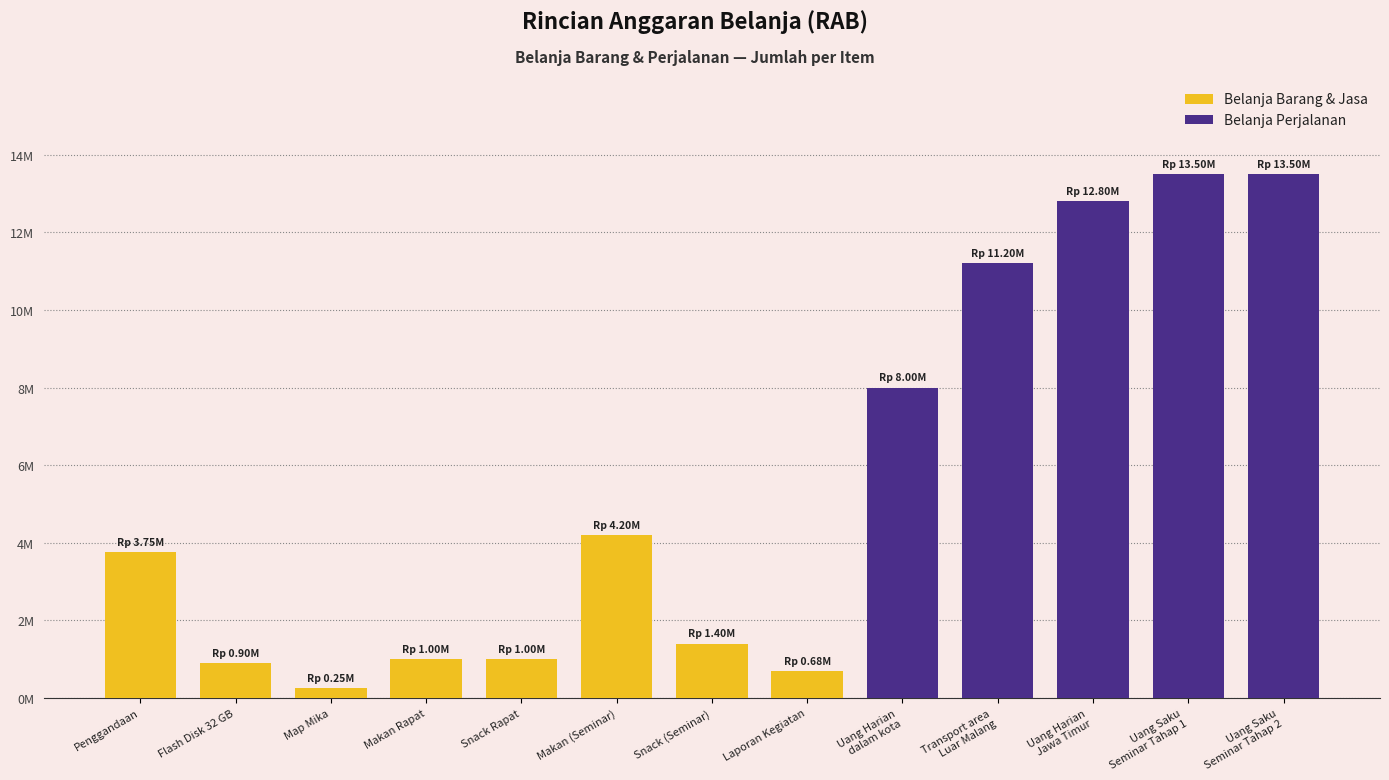

What is the change in value from Map Mika to Transport area
Luar Malang?

+10950000